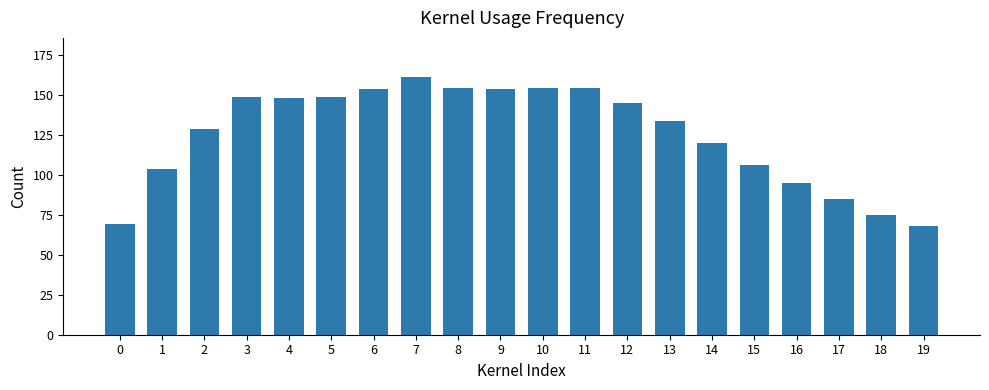

Approximately how many times larger is the value at 8 compared to 13?

1.2